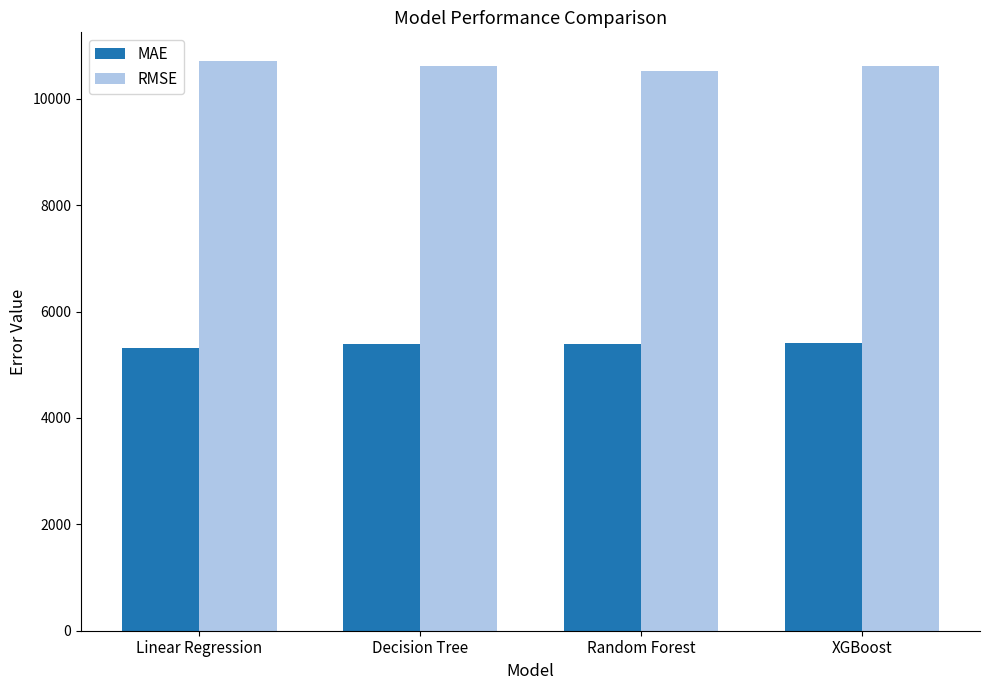

What is the minimum value for MAE?

5312.9